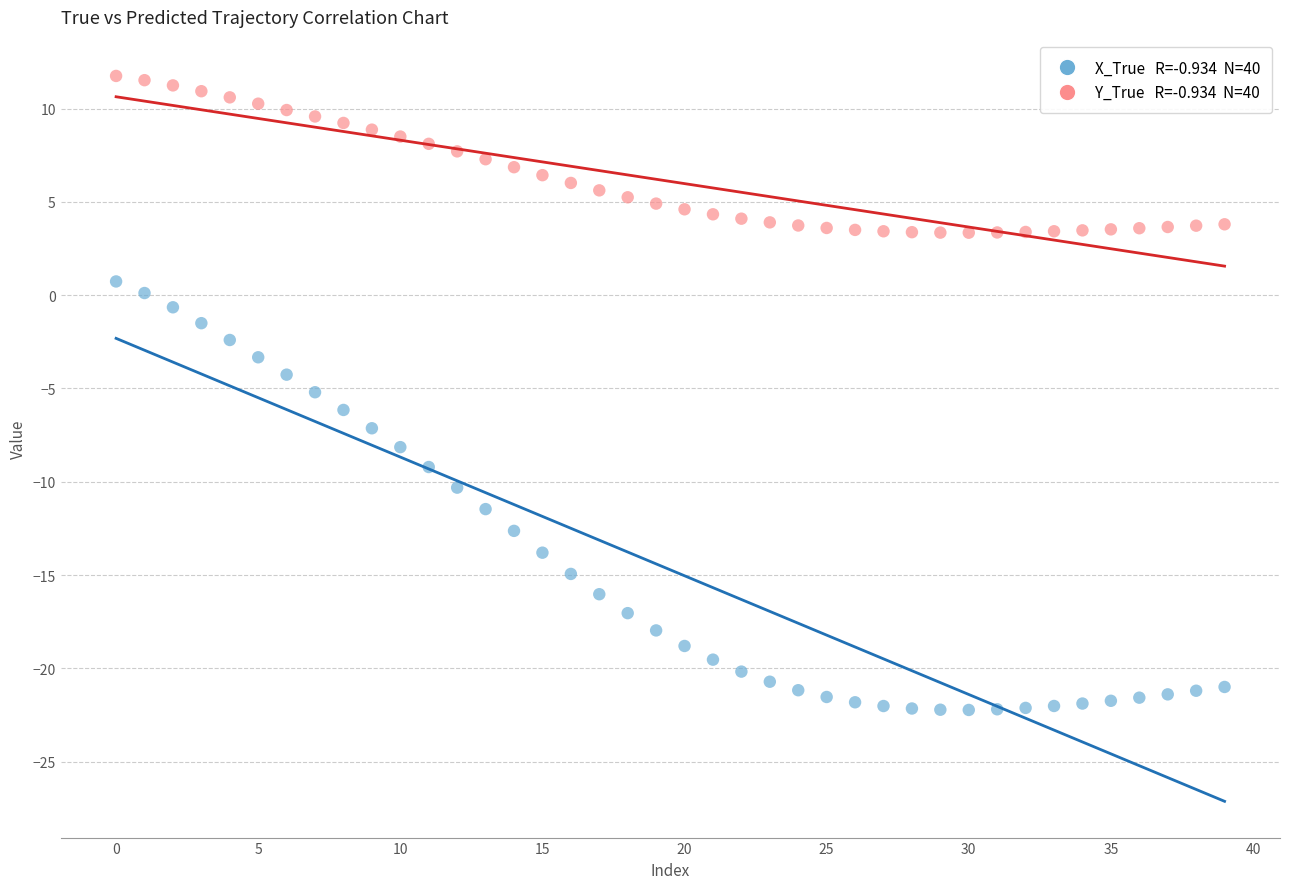

Across all data points, what is the range of Y values (max minus min)?

34.0